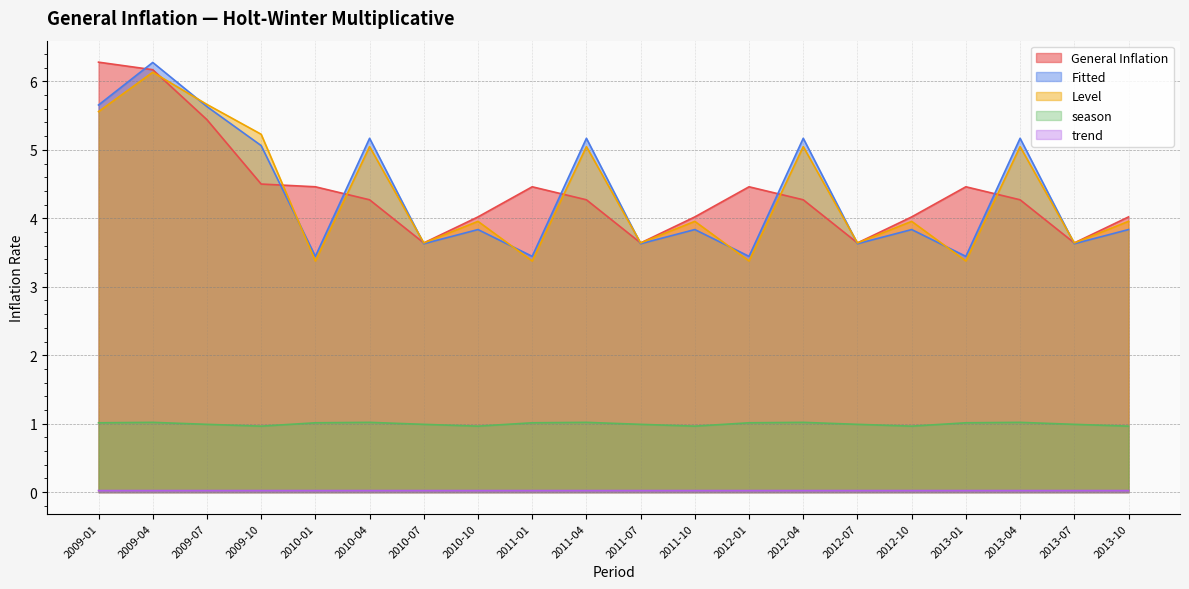

Which category has the highest value in the Level series?

2009-04